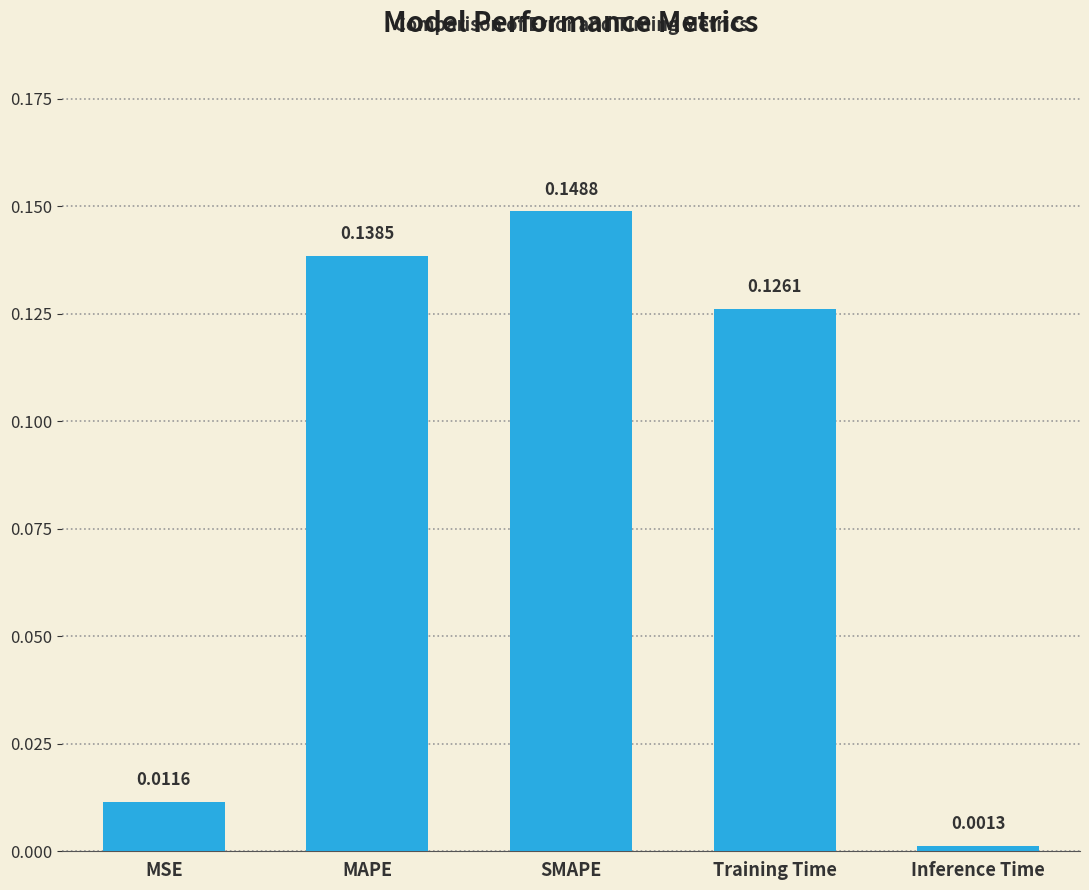

What is the sum of all values?

0.4